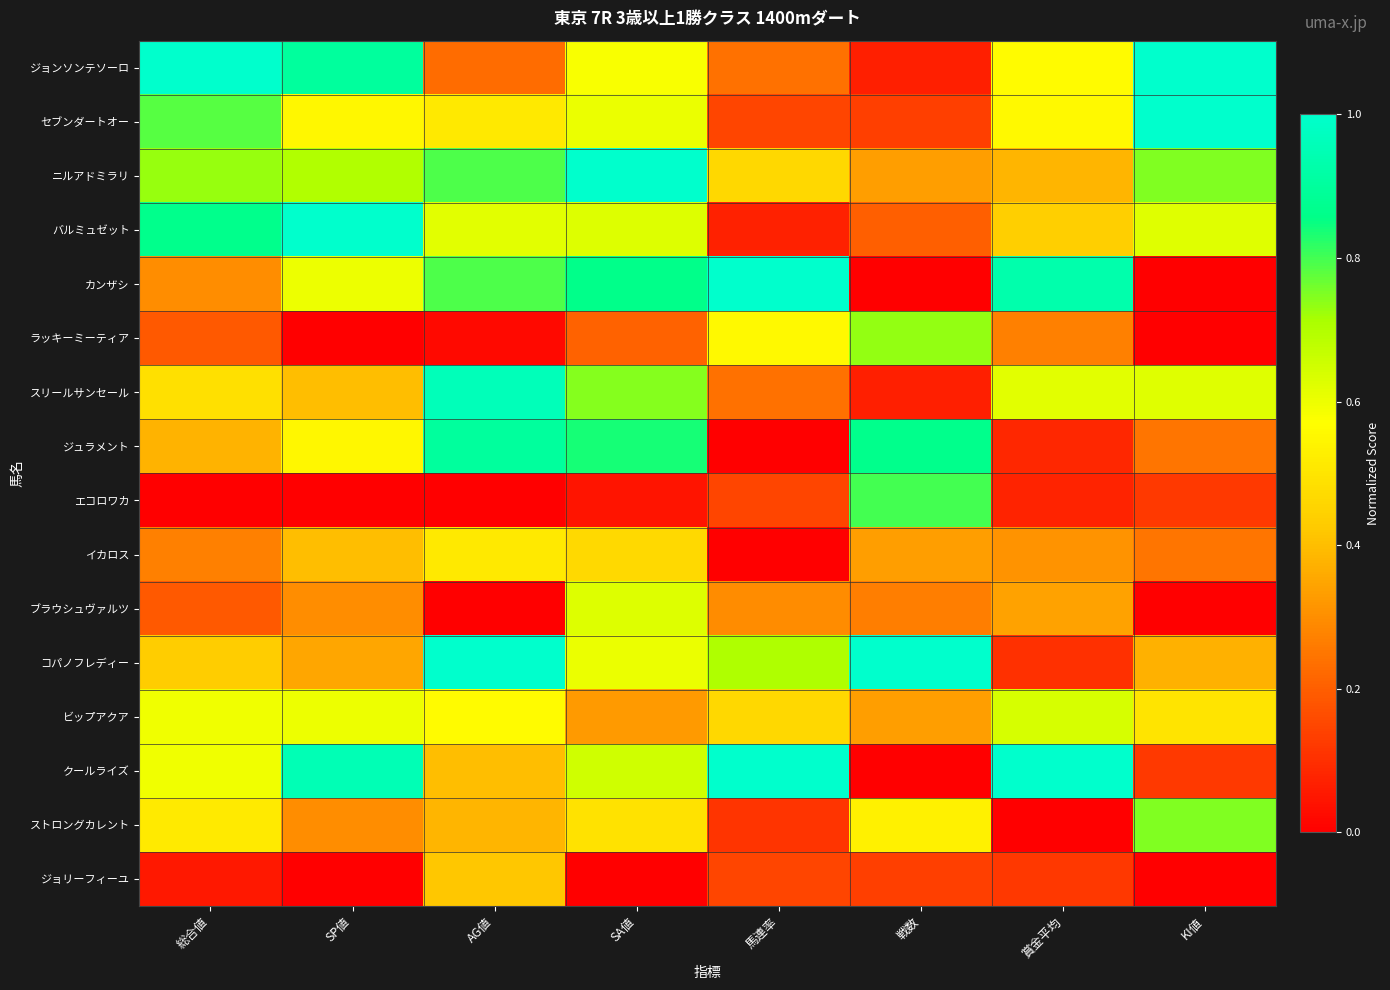

What is the spread (max minus min) of values at AG値?

1.0